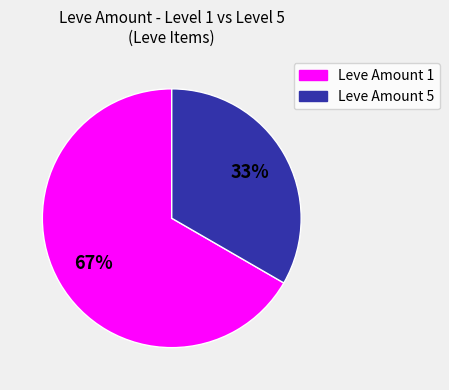

Is there a majority slice in this chart?

Yes